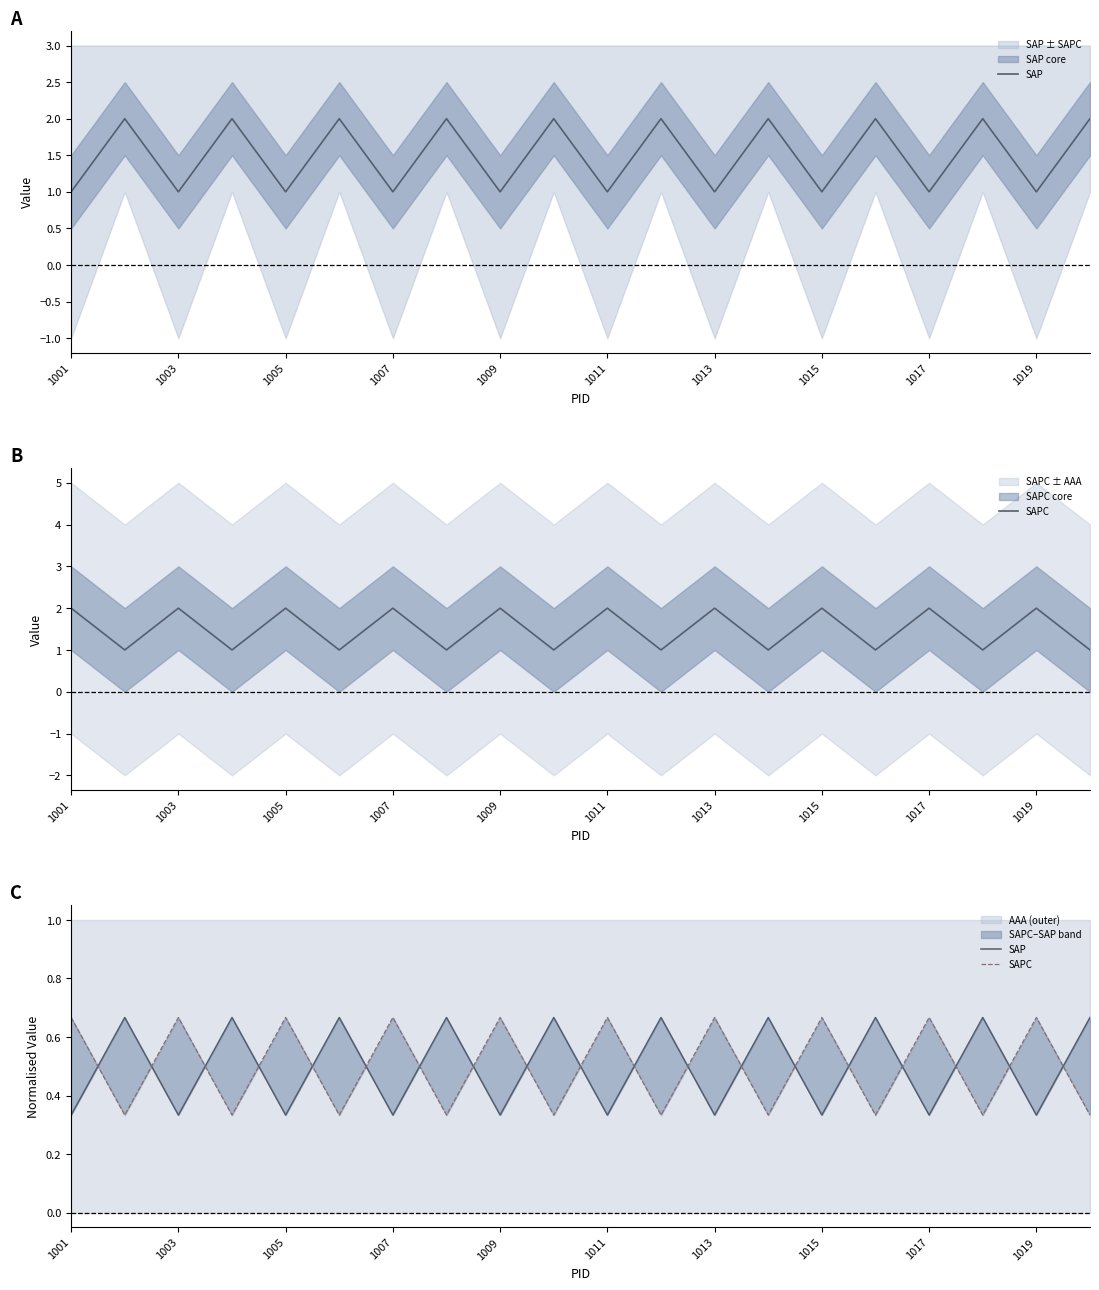

The SAPC series shows 0.1 at 11. True or false?

False